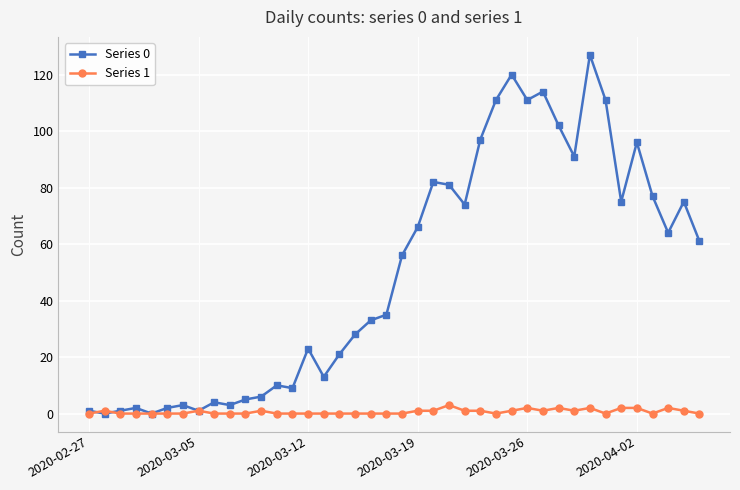

Which series has the widest spread of values?

Series 0